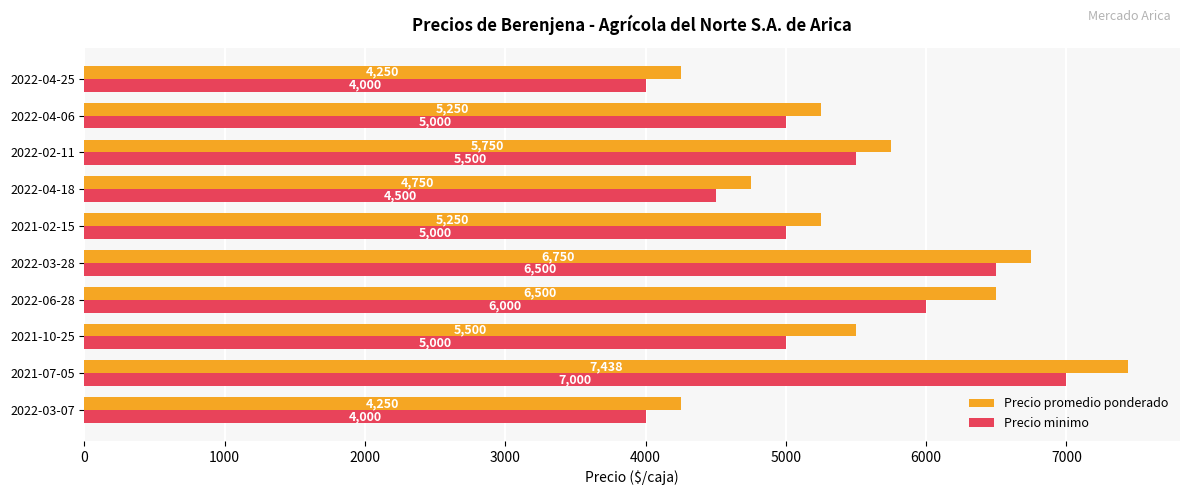

What is the difference between the Precio promedio ponderado values at 2021-07-05 and 2022-04-25?

3188